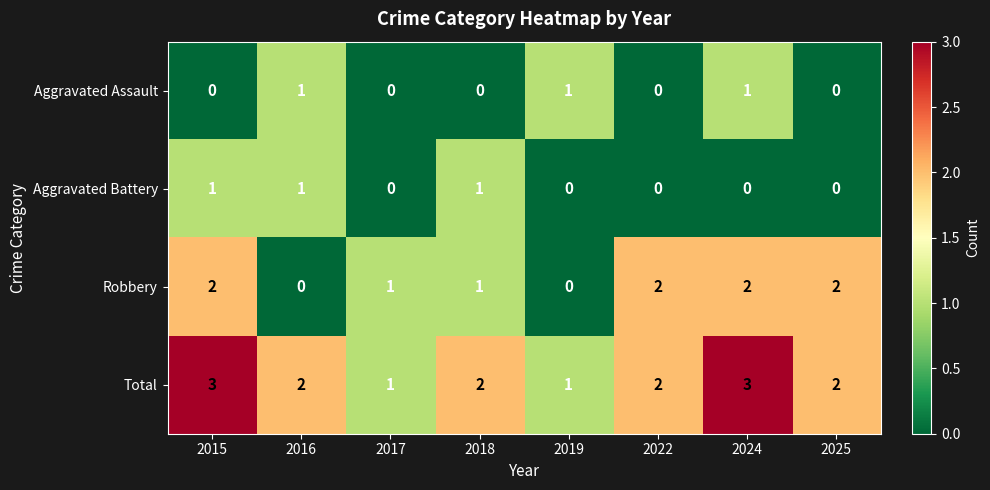

Between 2015 and 2016, which series saw the biggest shift?

Robbery